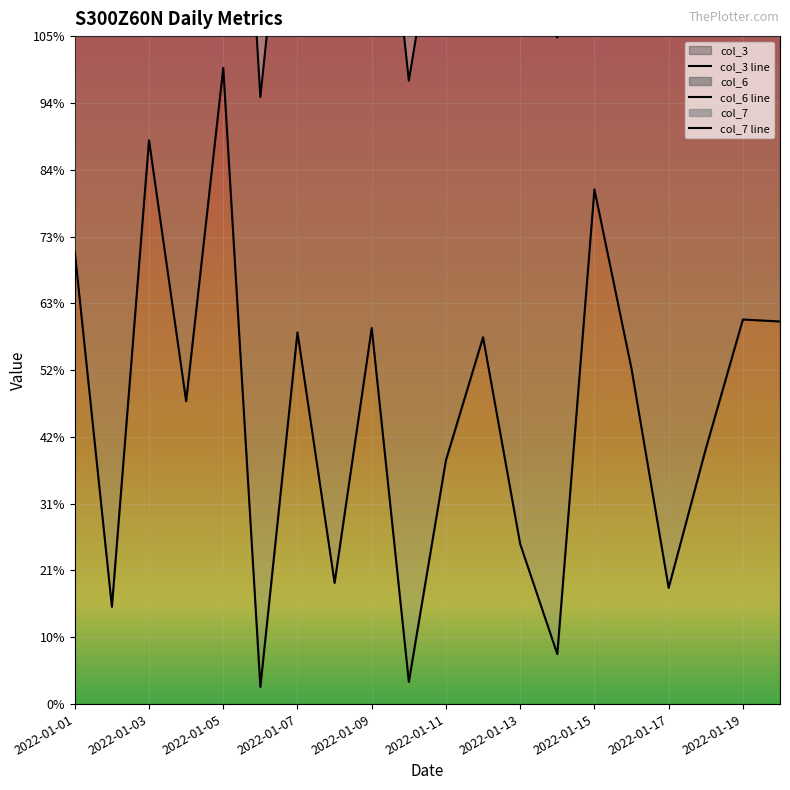

Is this an area chart (filled region under the line)?

No